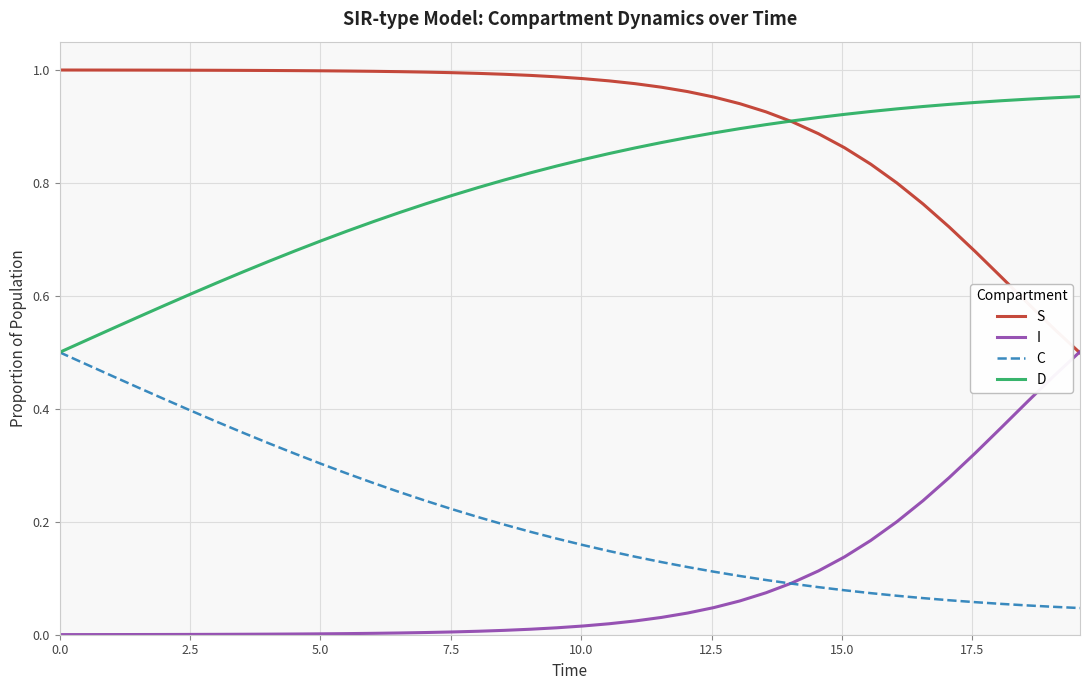

Which series has the largest total across all categories?

S